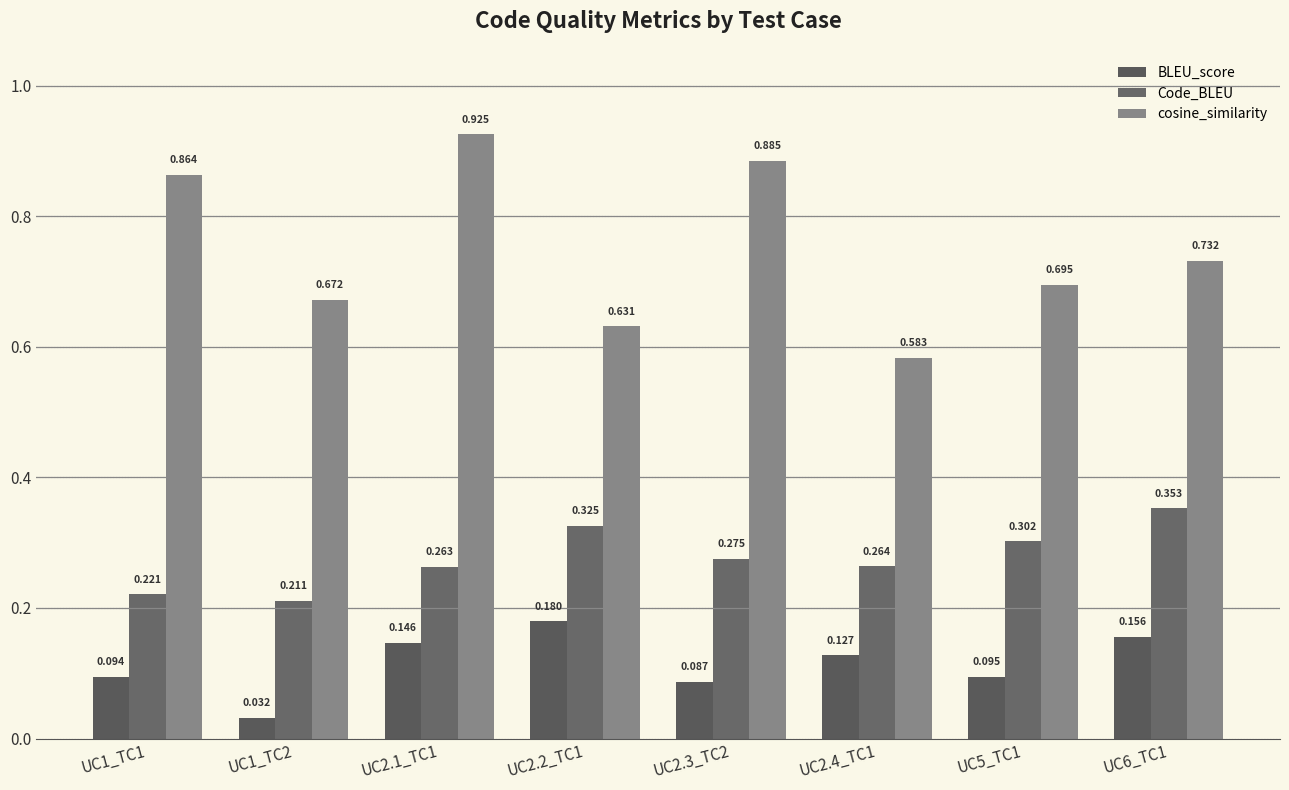

Which has a higher value, UC5_TC1 or UC1_TC2?

UC5_TC1